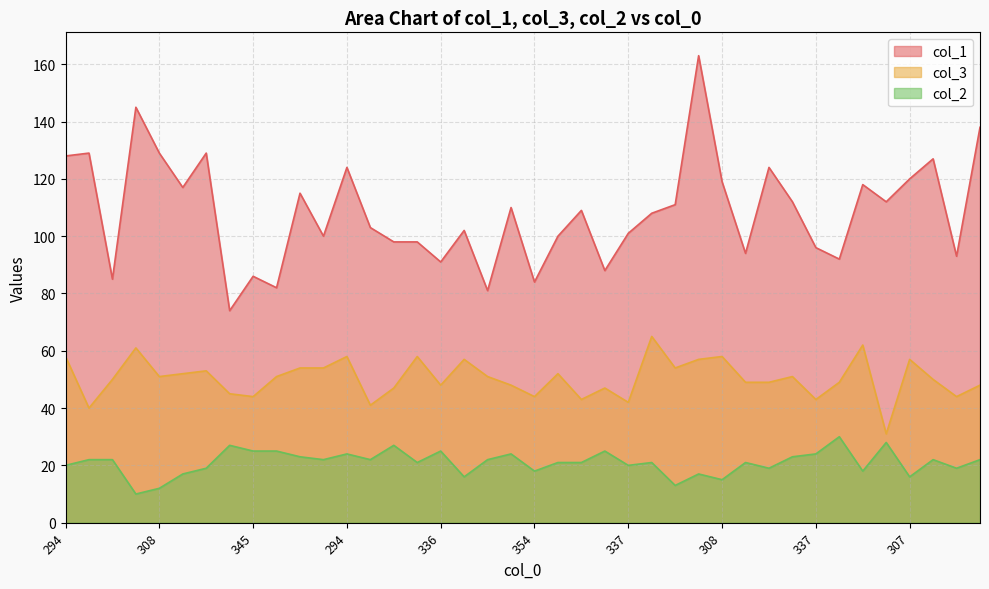

What are all the series names shown in the legend?

col_1, col_3, col_2